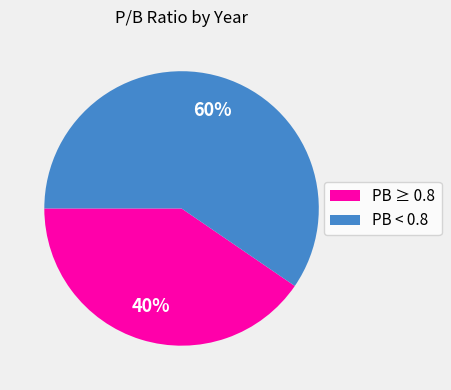

How many segments does this pie chart have?

2